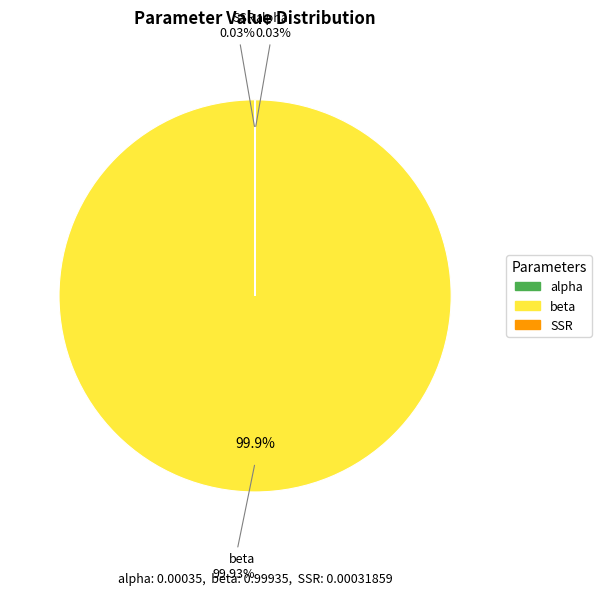

Which slice represents more than half of the pie?

beta